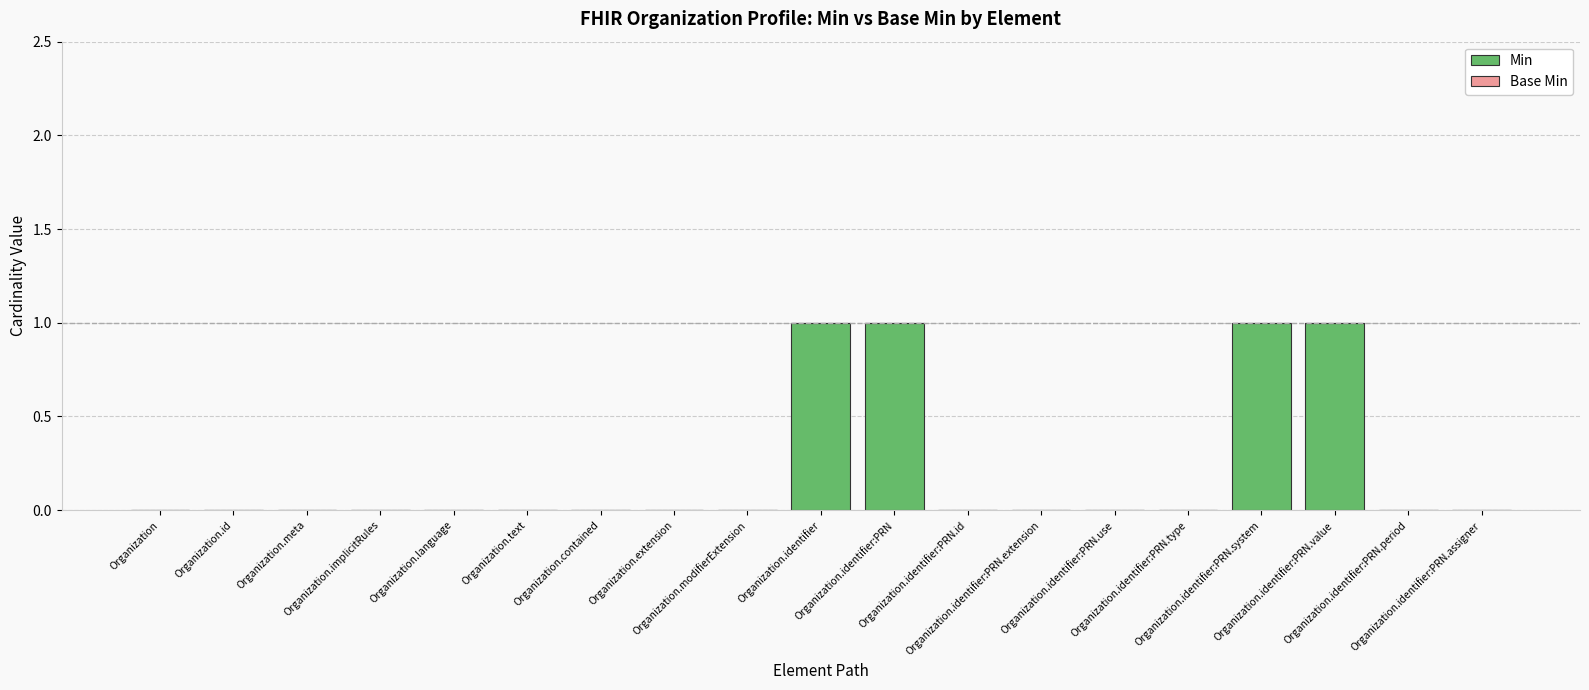

Are the bars horizontal?

No